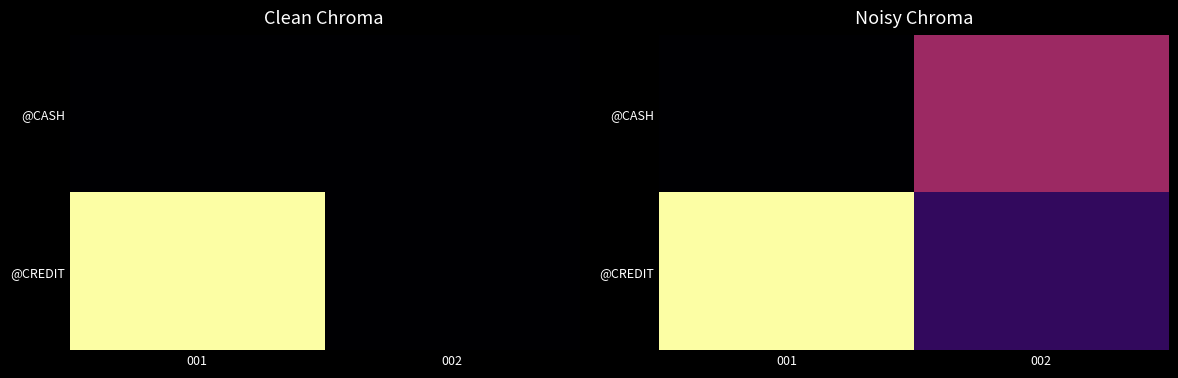

The value of @CREDIT at 001 is 999.4. True or false?

False